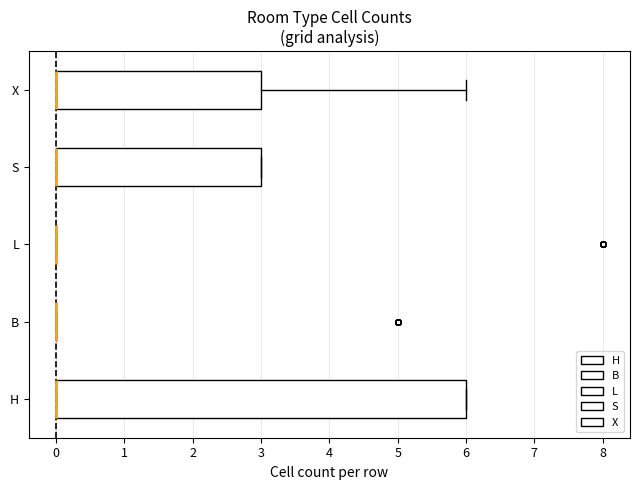

Comparing the boxes themselves (not the whiskers), which one is the widest?

H